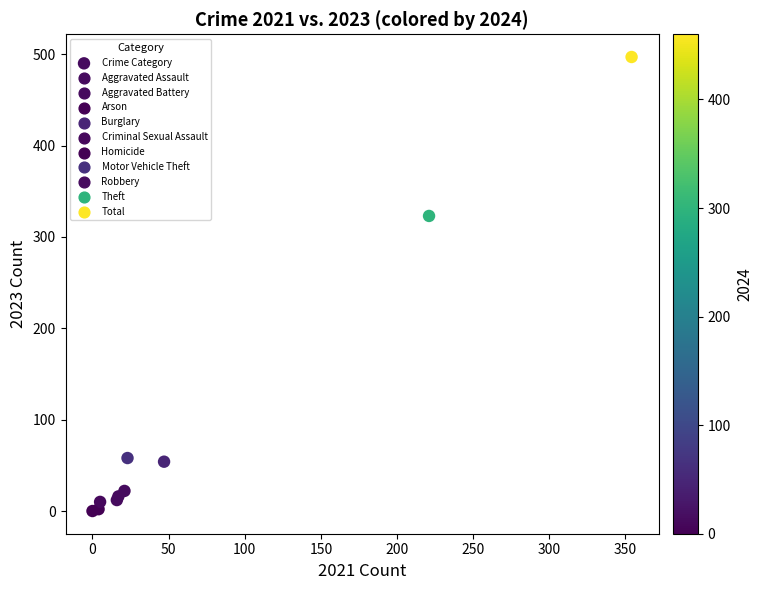

What Y value in the scatter plot is closest to 248?

323